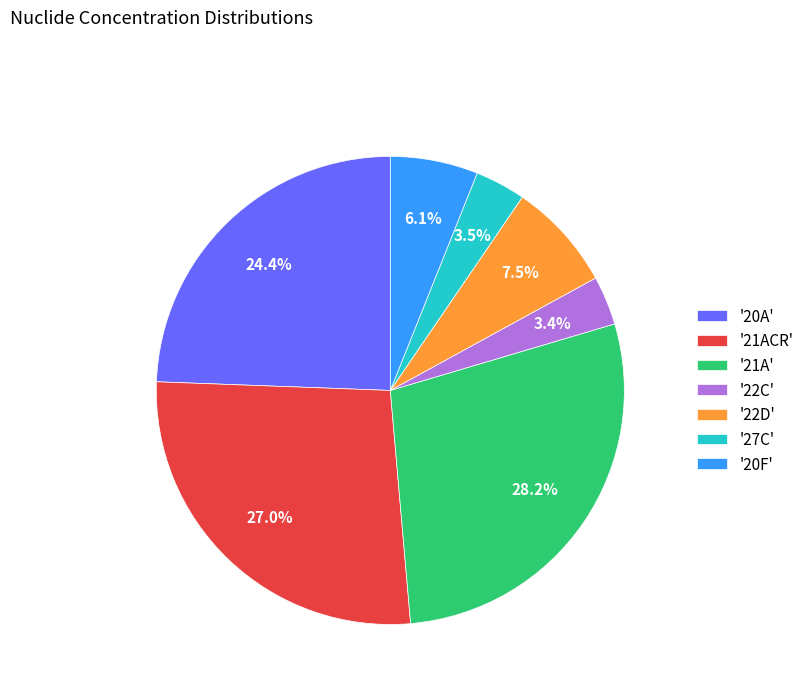

How much of the chart is everything except '22C'?

96.6%